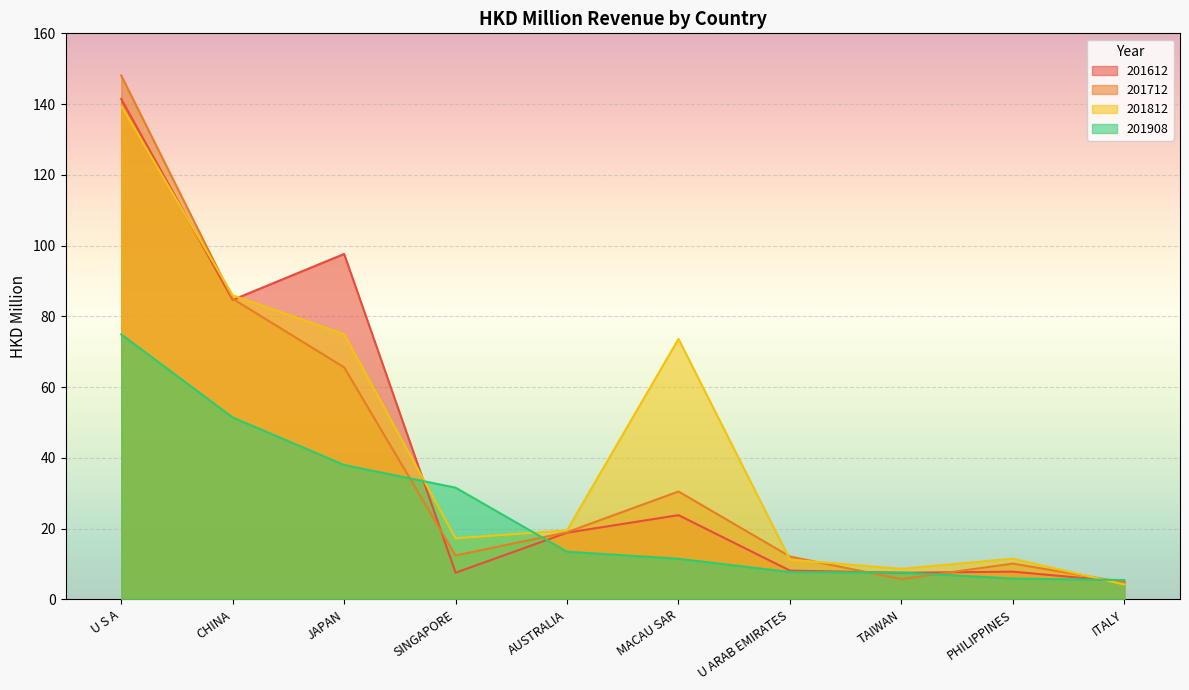

At how many categories does at least one series exceed 18?

6